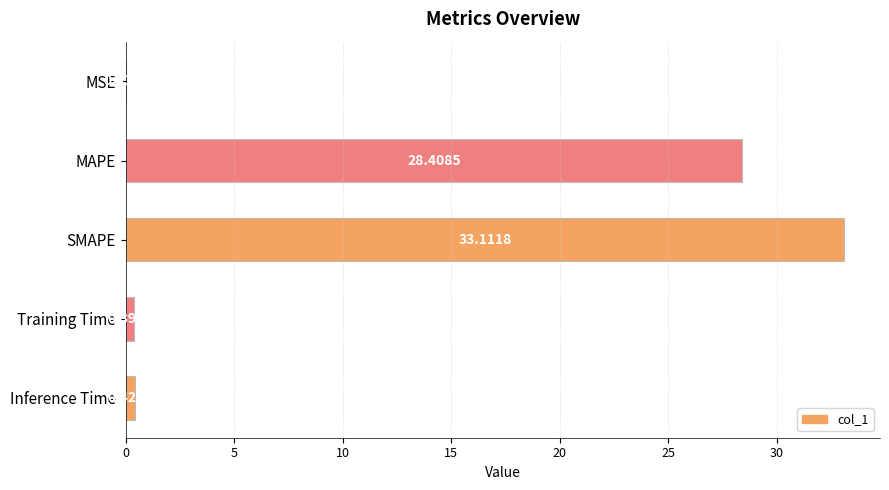

Which has a higher value, SMAPE or Inference Time?

SMAPE